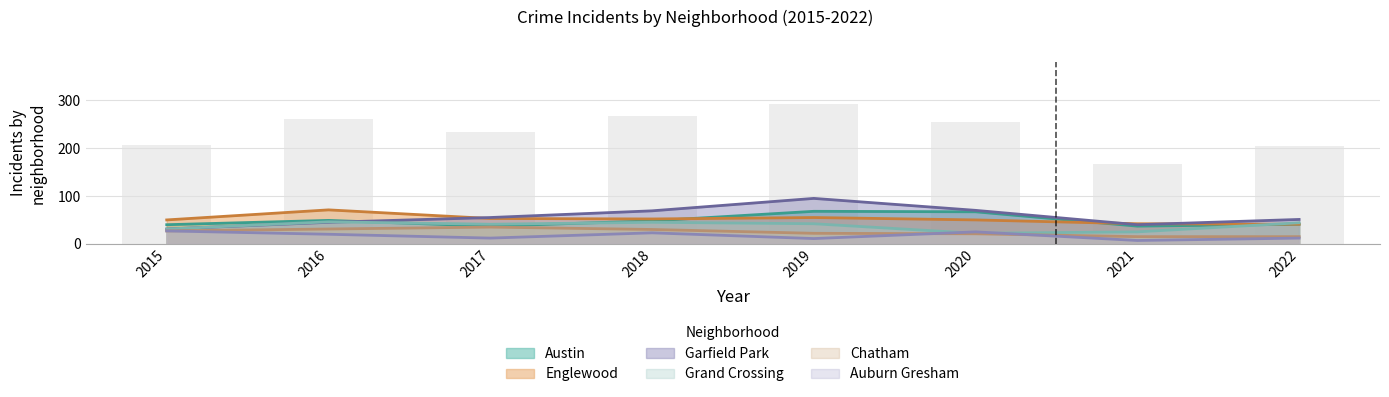

What are all the series names shown in the legend?

Austin, Englewood, Garfield Park, Grand Crossing, Chatham, Auburn Gresham